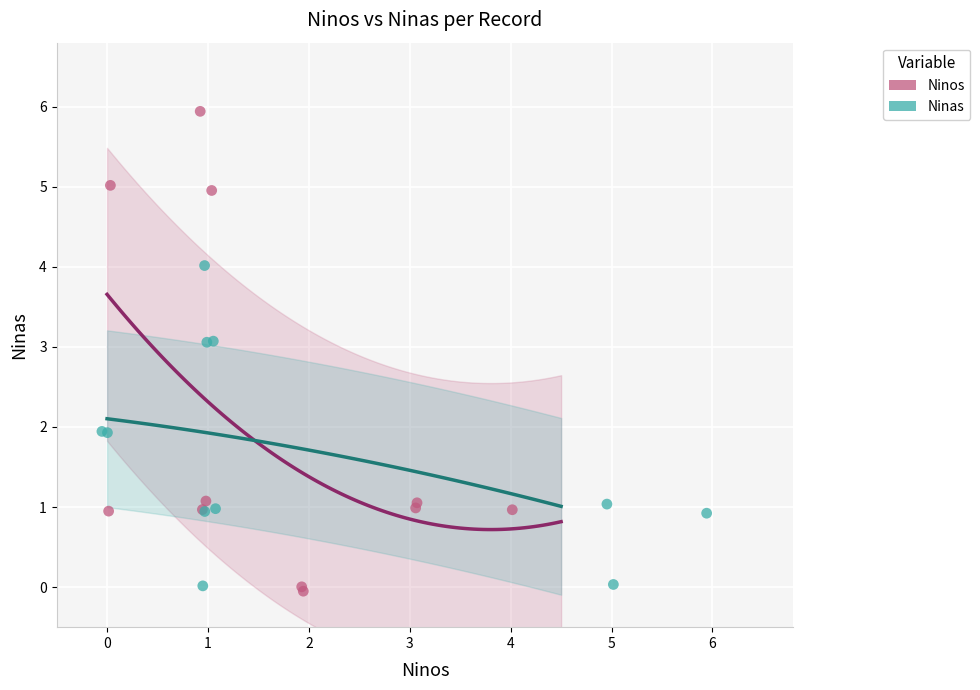

Which series reaches the maximum Y coordinate?

Ninos